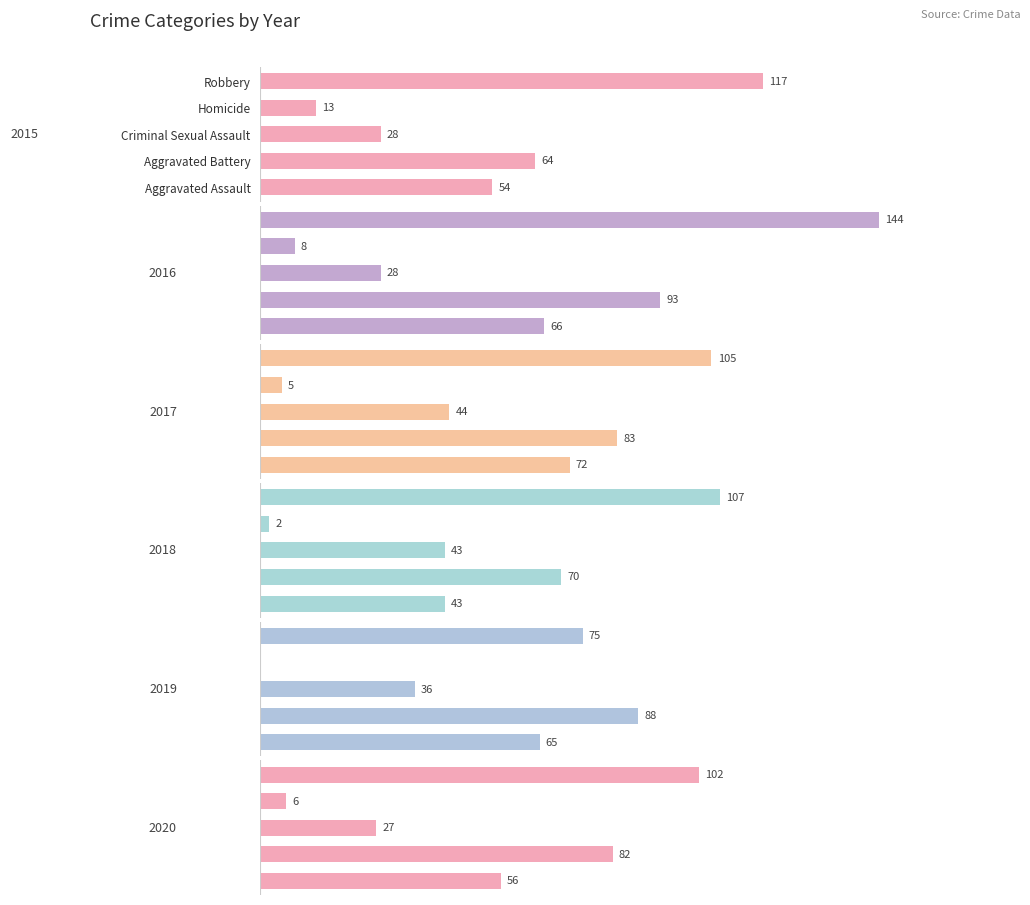

What is the value of the Robbery bar at the 5th from the left?

75